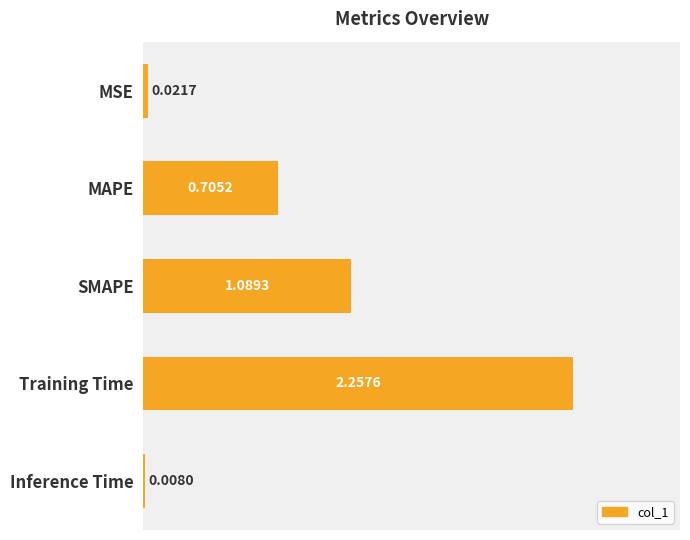

Which has a higher value, Inference Time or Training Time?

Training Time